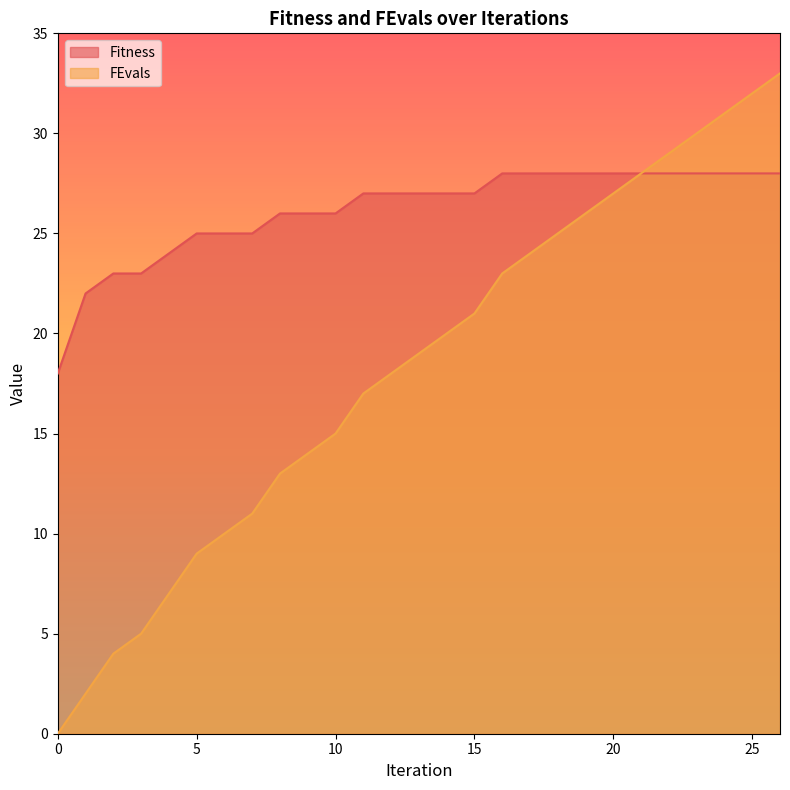

True or false: Fitness and FEvals cross at least once.

False